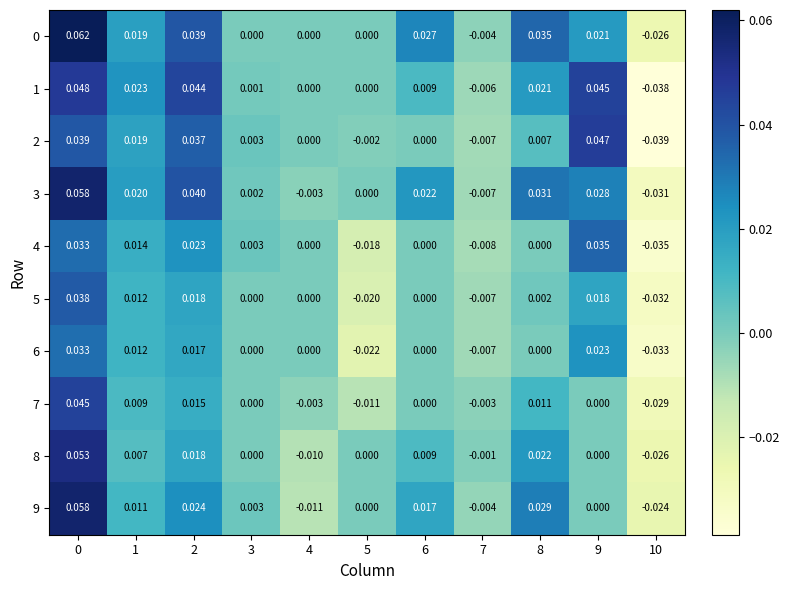

How many distinct data groups are displayed?

10